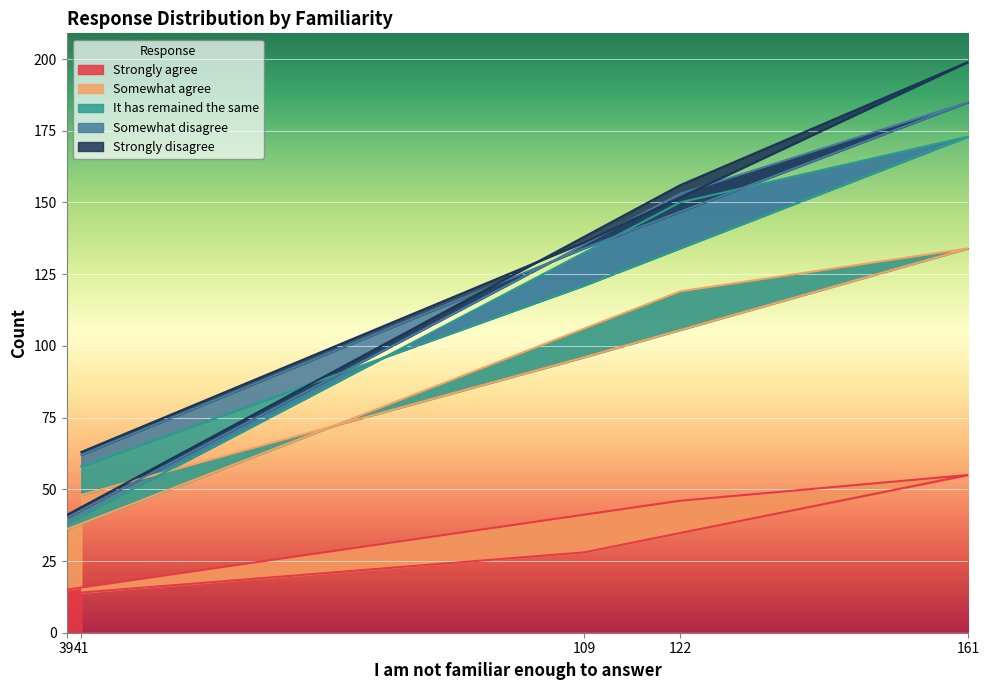

Count the number of categories in the chart.

5